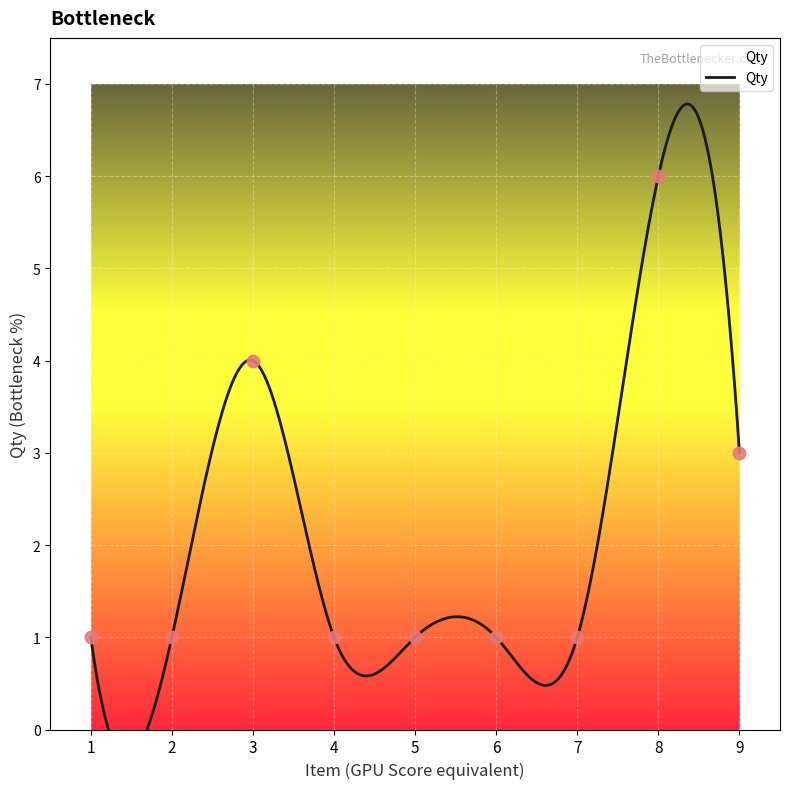

Approximately how many times larger is the value at 6 compared to 2?

1.0